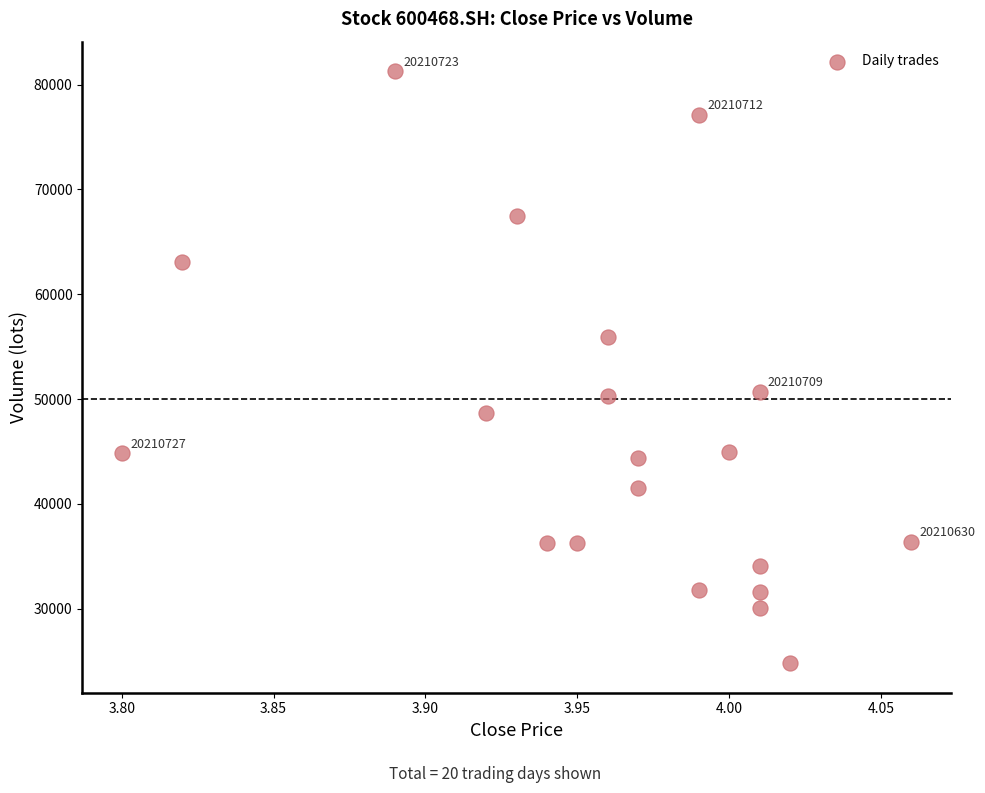

What is the range of X values (max minus min)?

0.3